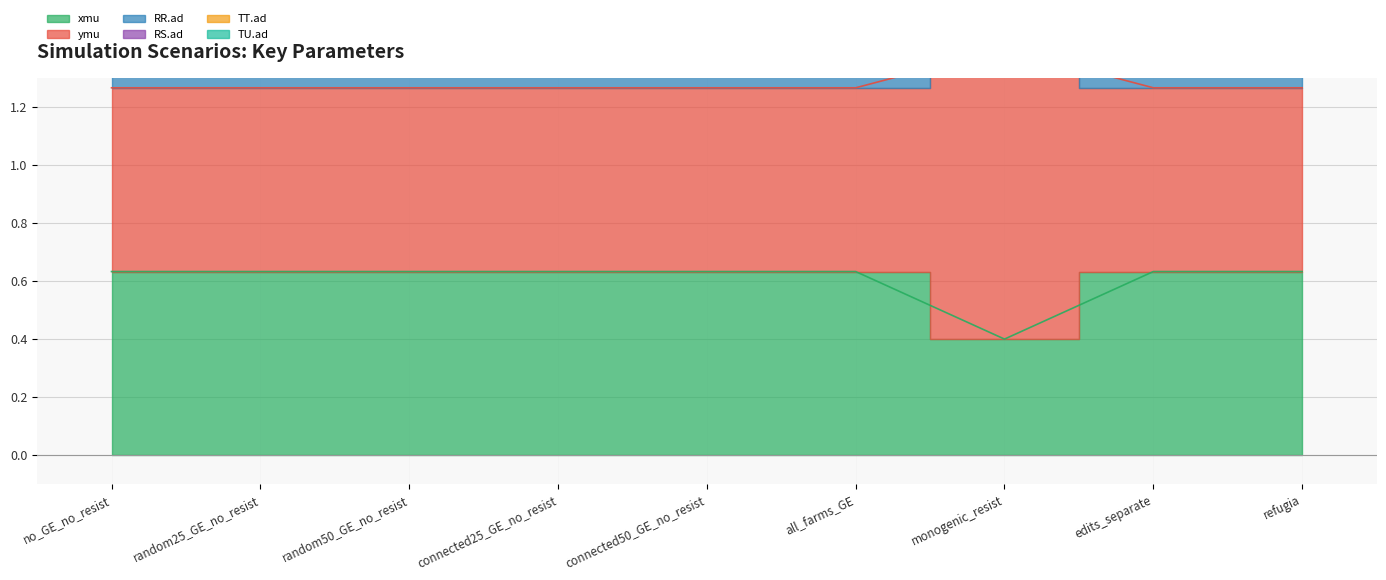

Which series has the widest spread of values?

TT.ad